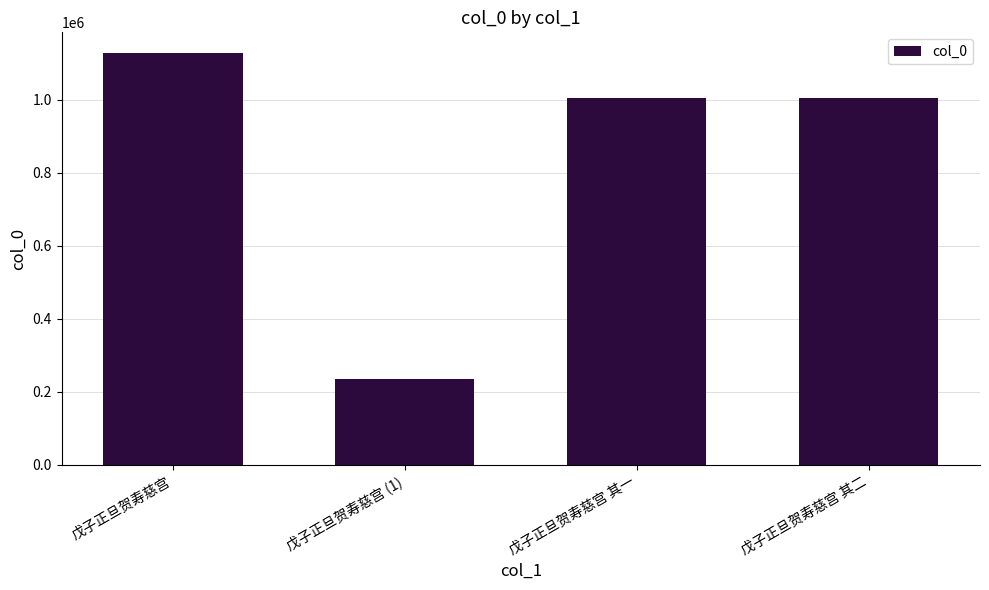

Where does the data first go above 1004600?

戊子正旦贺寿慈宫